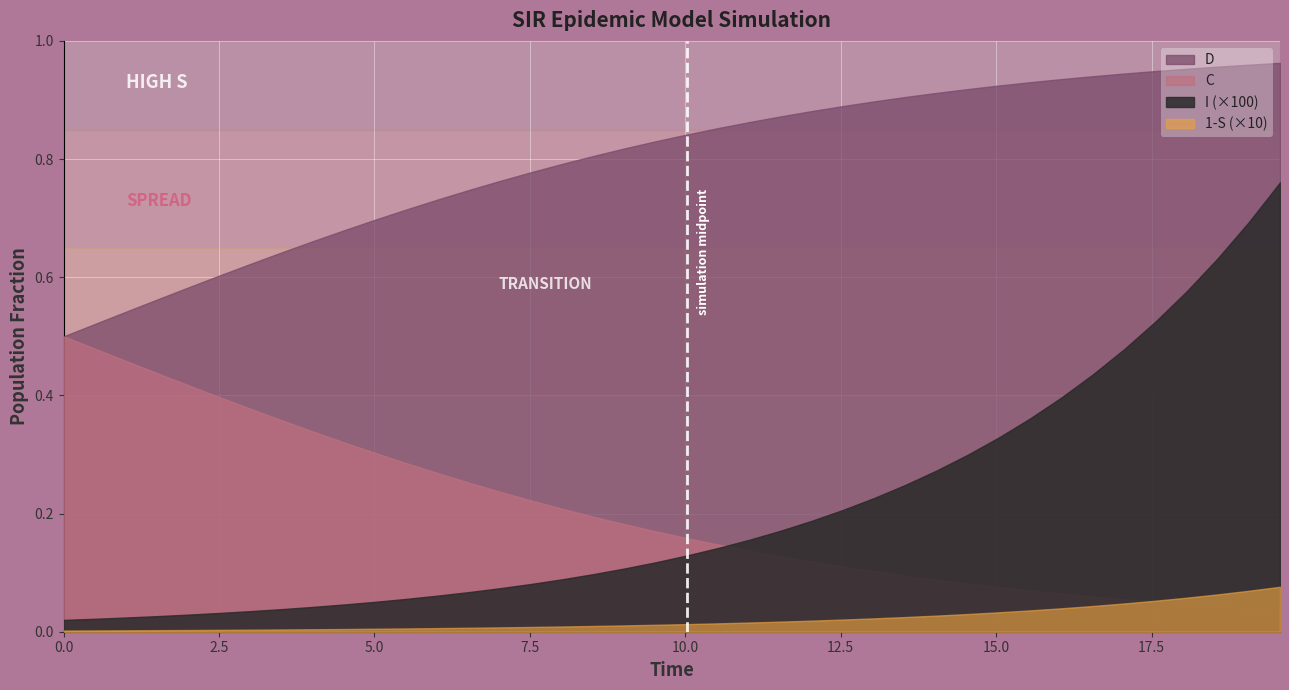

What is the average value of the C series?

0.2